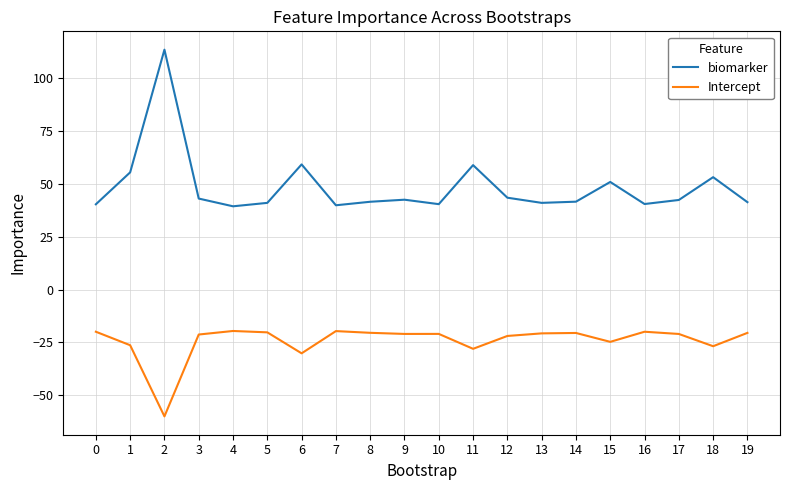

Is the value of biomarker at 11 greater than the value of Intercept at 10?

Yes